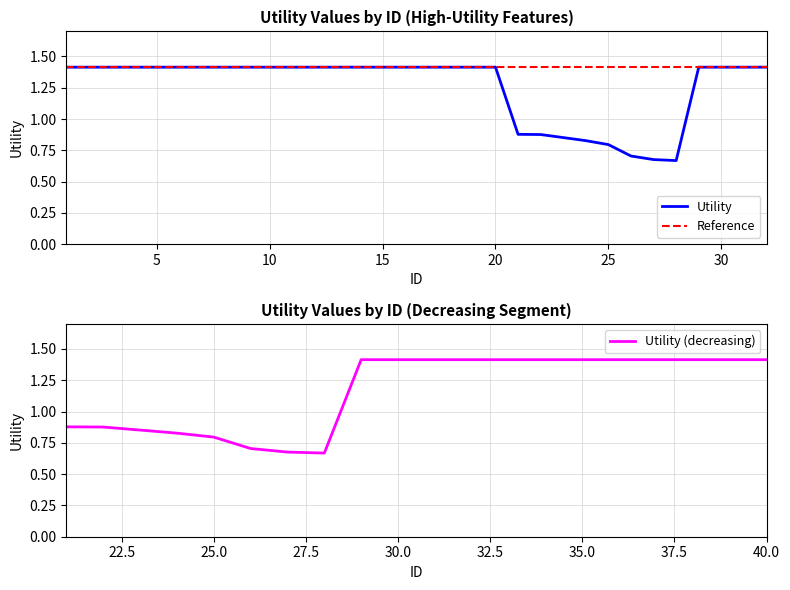

True or false: there are more than 0 points higher than both neighbors.

False